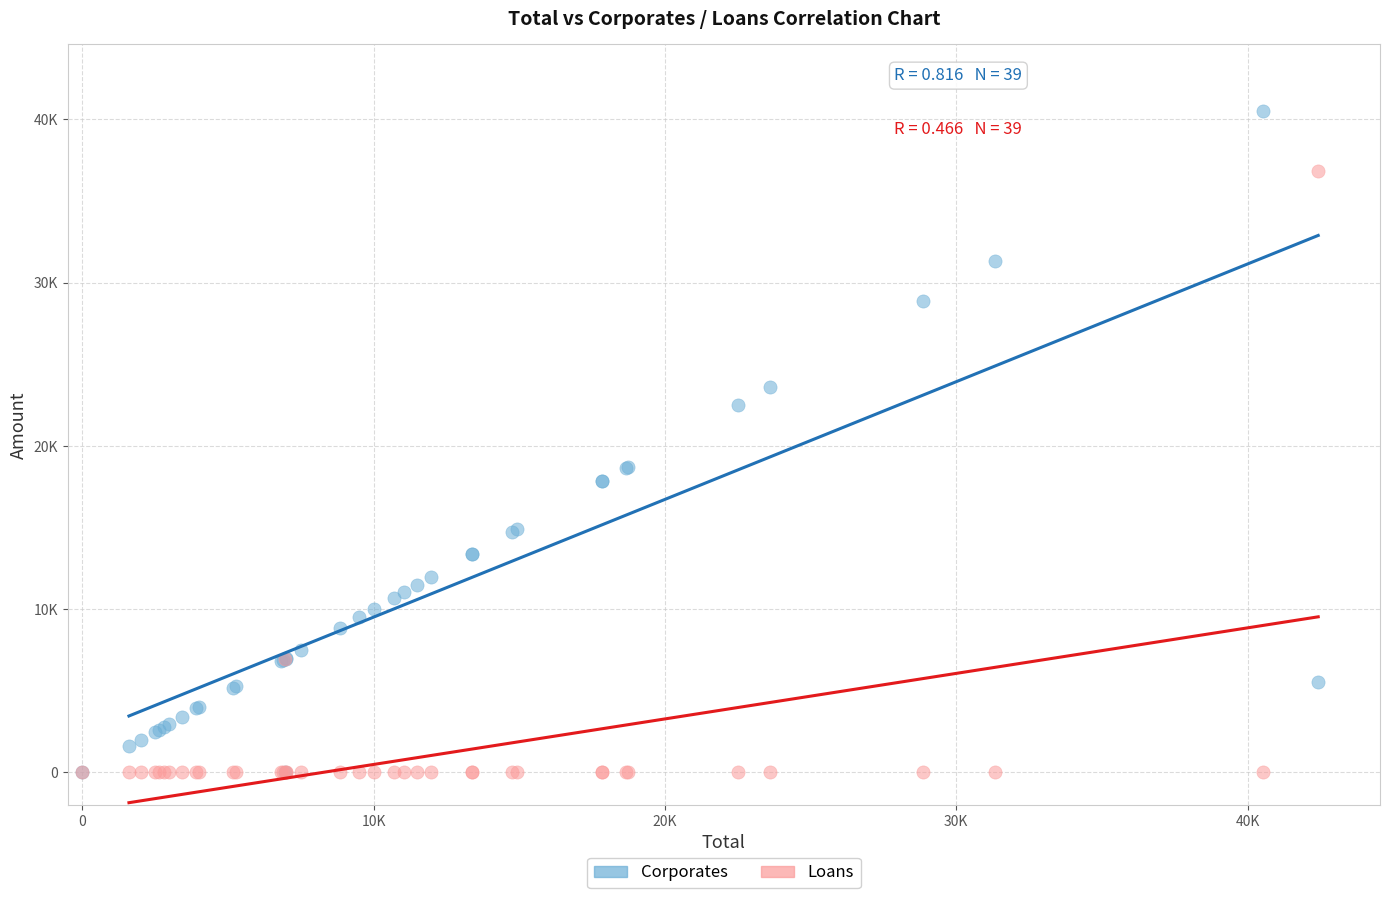

What are all the series names shown in the legend?

Corporates, Loans